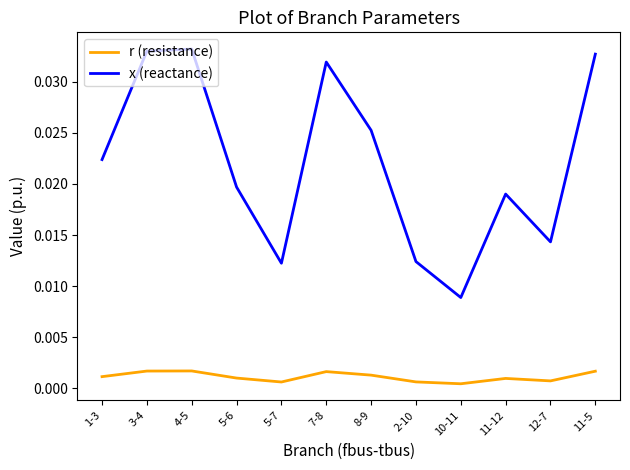

Which category has the lowest value in the x (reactance) series?

10-11